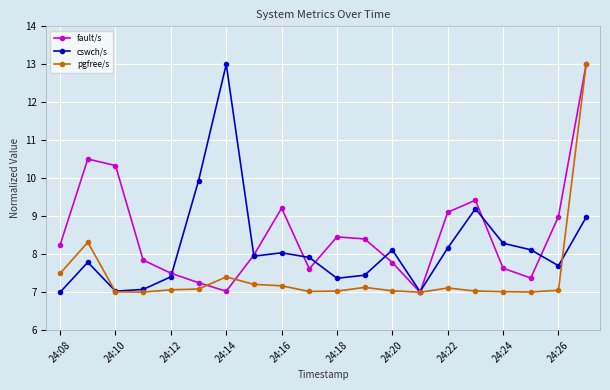

Which series ends up on top after the final intersection of fault/s and cswch/s?

fault/s